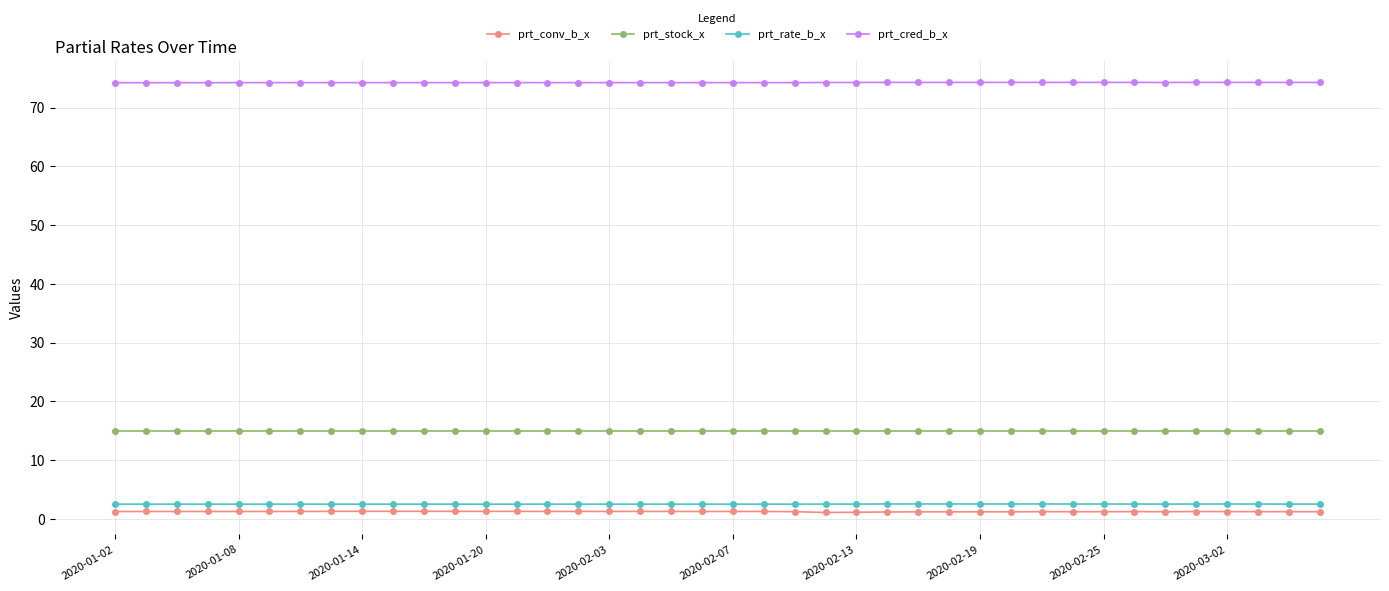

What is the average value of the prt_rate_b_x series?

2.5